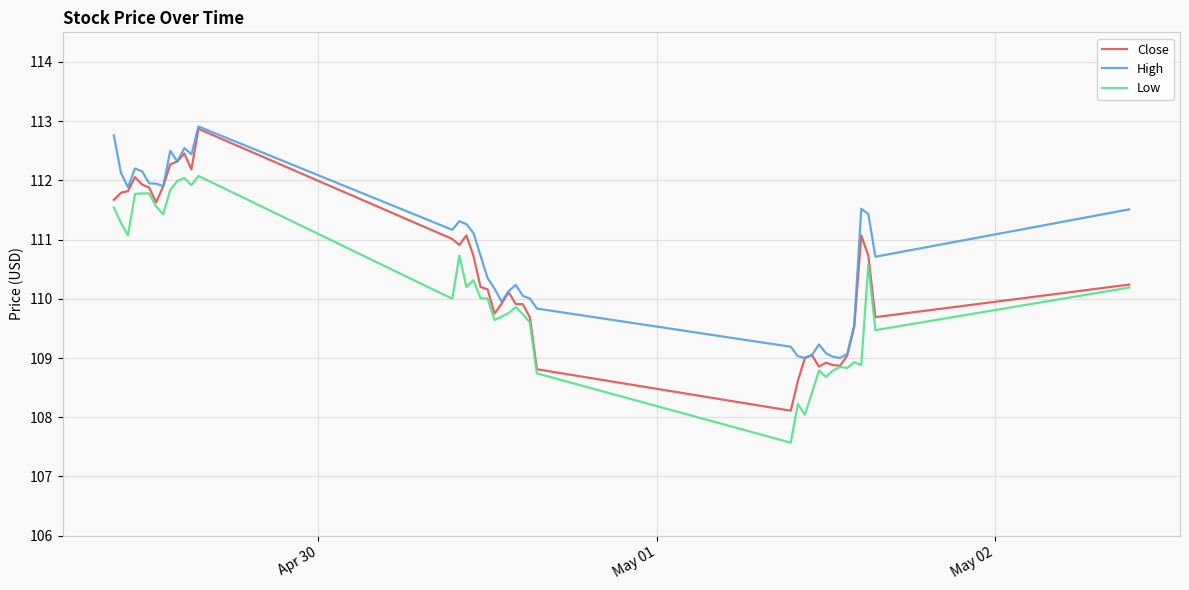

Rank the series by their average value, from lowest to highest.

Low, Close, High